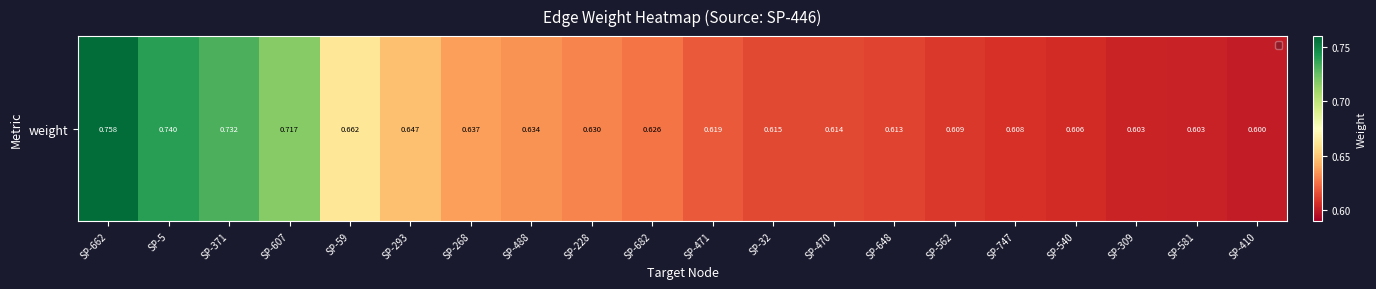

What is the sum of all values?

12.9